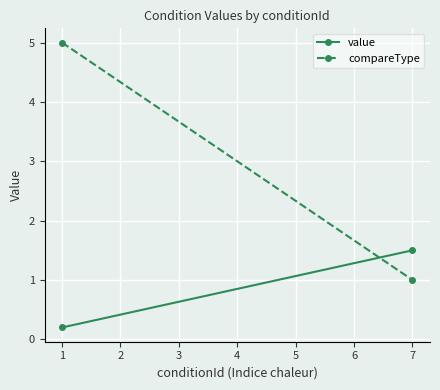

Reading left to right, list all the values displayed in this chart.

value: 0.2	1.5
compareType: 5.0	1.0